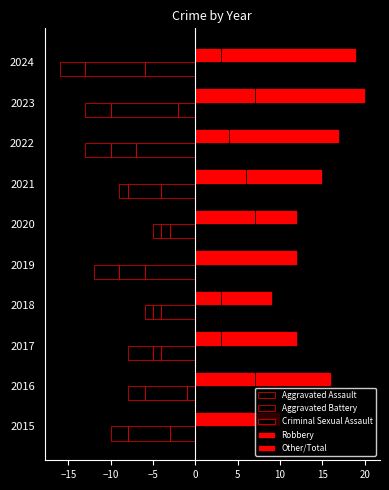

How many data points in Criminal Sexual Assault are less than -2?

5